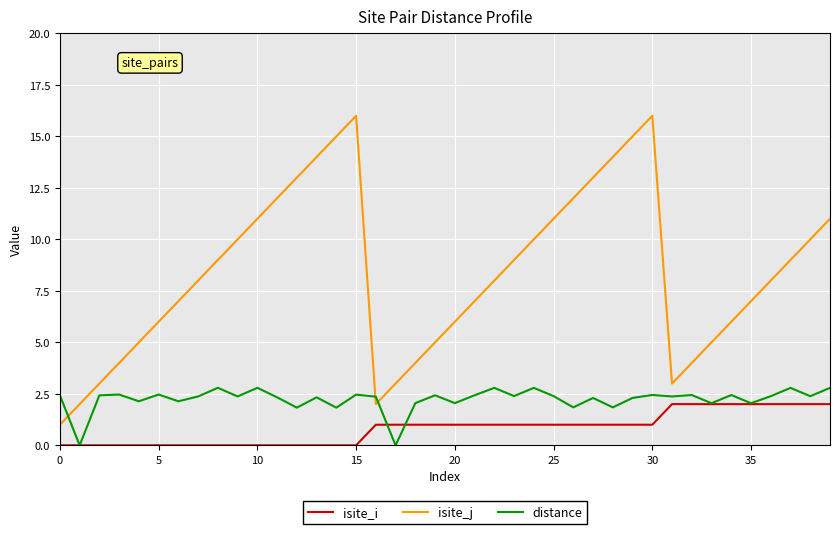

What is the difference between the maximum and second lowest values in the distance series?

2.8